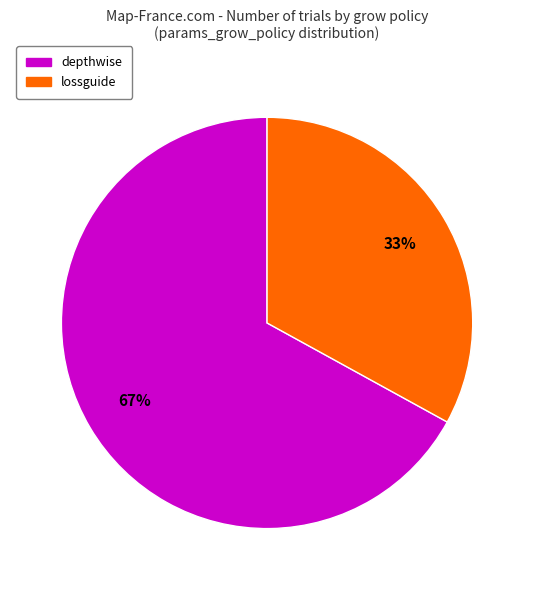

Which slice is the smallest?

lossguide